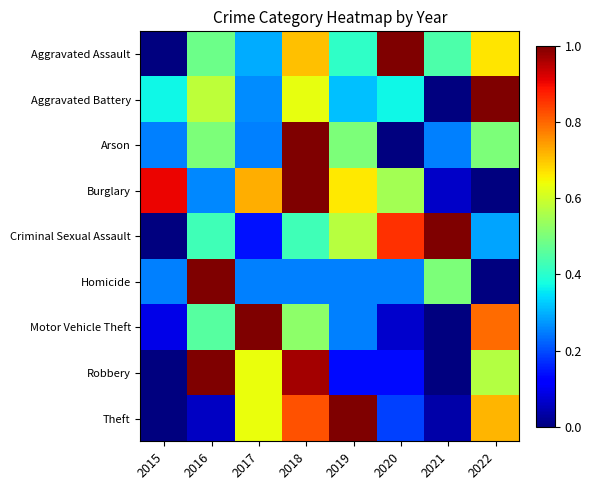

Which series has the largest total across all categories?

Burglary